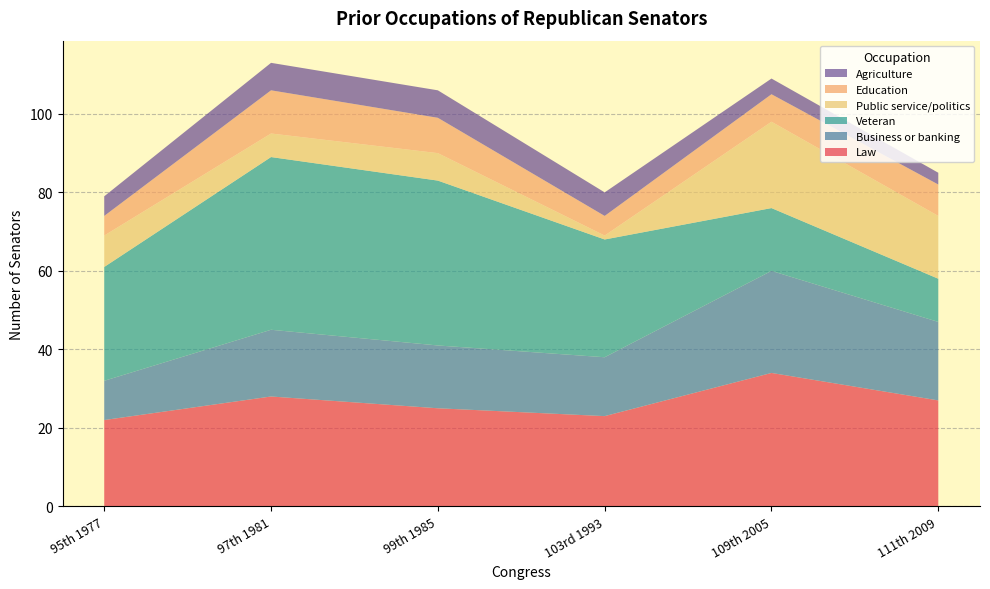

Reading left to right, extract all data points from this chart.

Law: 22	28	25	23	34	27
Business or banking: 10	17	16	15	26	20
Veteran: 29	44	42	30	16	11
Public service/politics: 8	6	7	1	22	16
Education: 5	11	9	5	7	8
Agriculture: 5	7	7	6	4	3